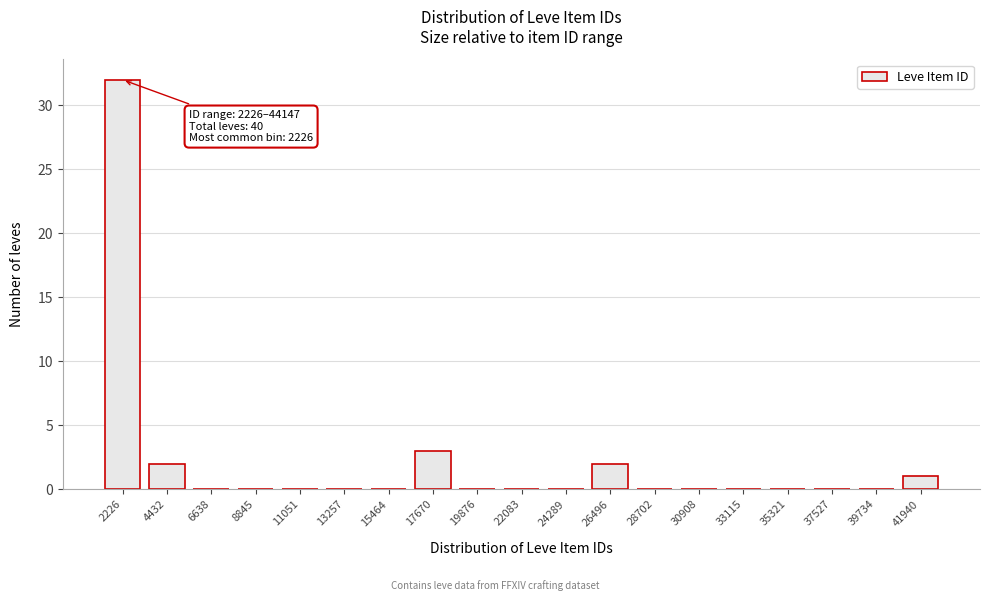

Reading left to right, list all the values displayed in this chart.

2226=32	4432=2	6638=0	8845=0	11051=0	13257=0	15464=0	17670=3	19876=0	22083=0	24289=0	26496=2	28702=0	30908=0	33115=0	35321=0	37527=0	39734=0	41940=1